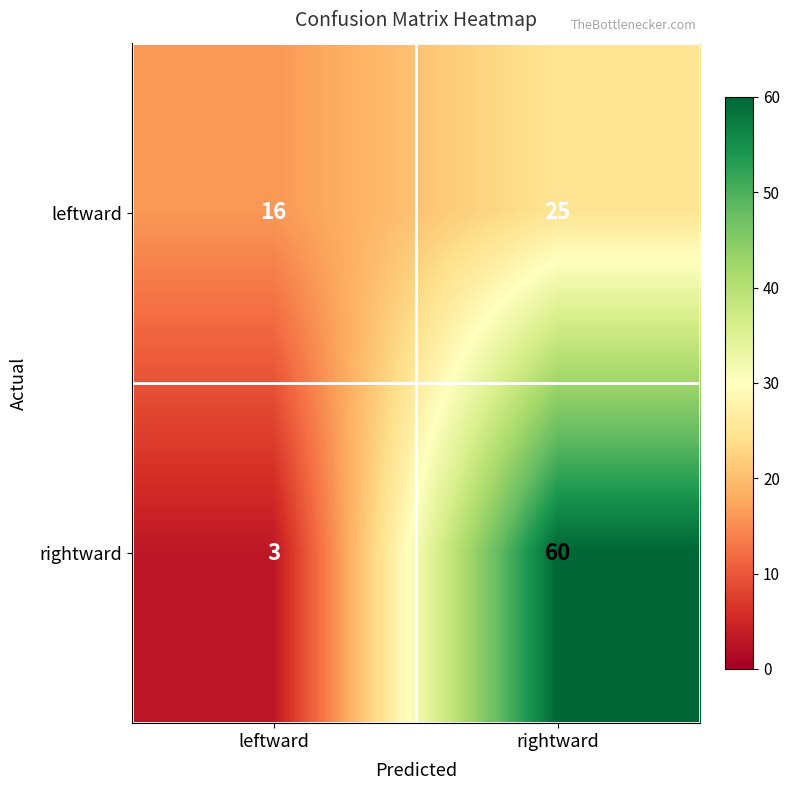

Between leftward and rightward, which series saw the biggest shift?

rightward